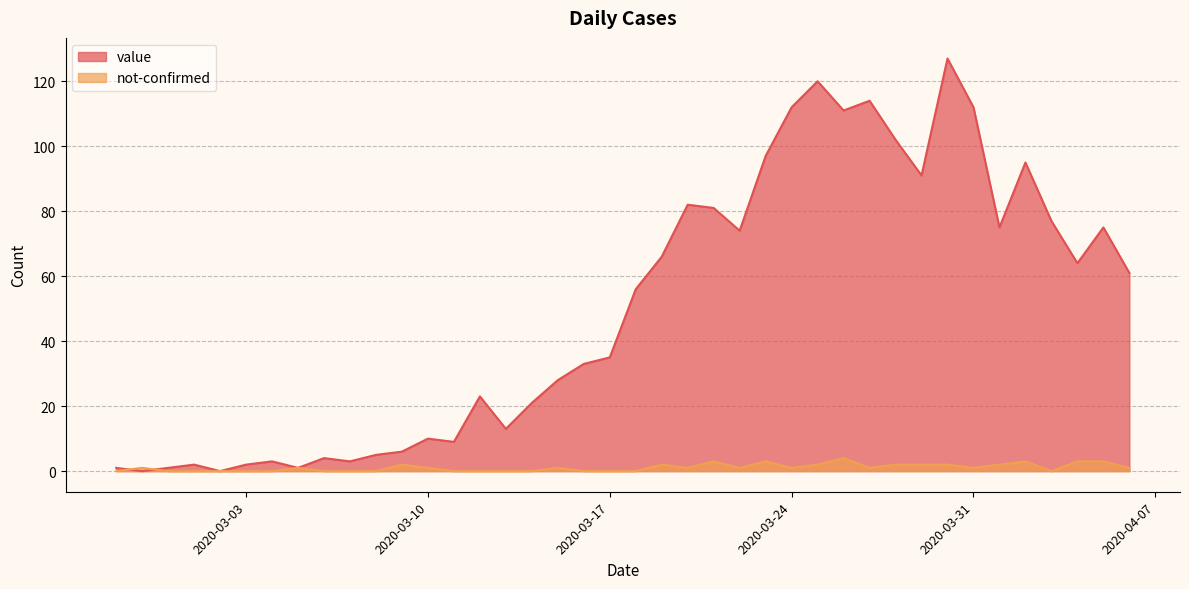

Rank the series by their average value, from lowest to highest.

not-confirmed, value